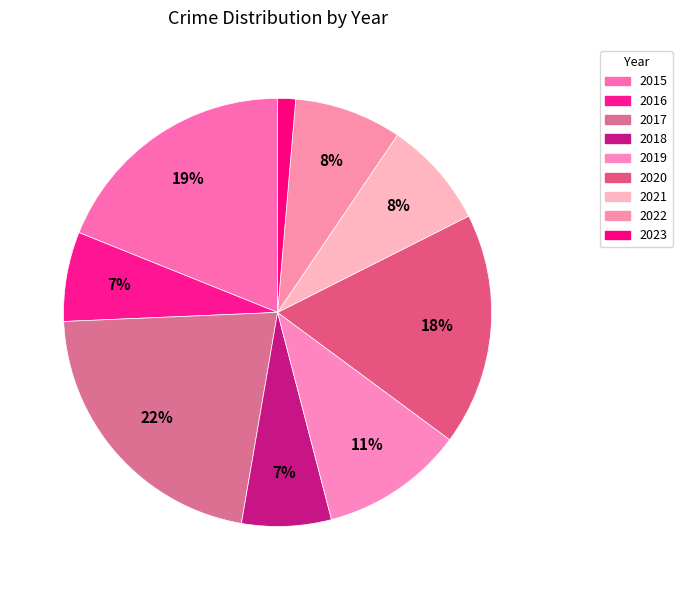

True or false: 2023 accounts for 12% of the total.

False